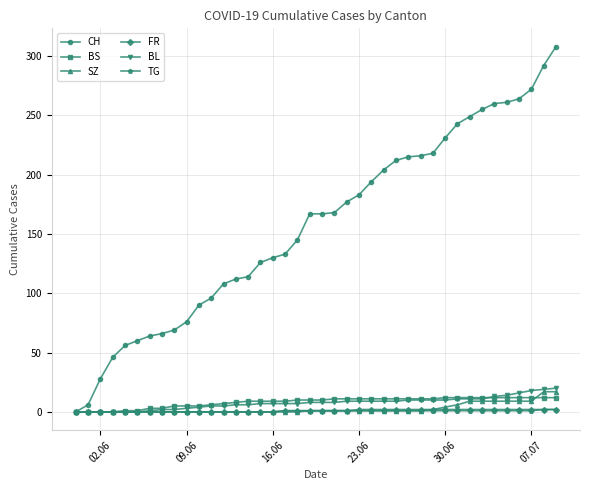

Which series has the largest total across all categories?

CH